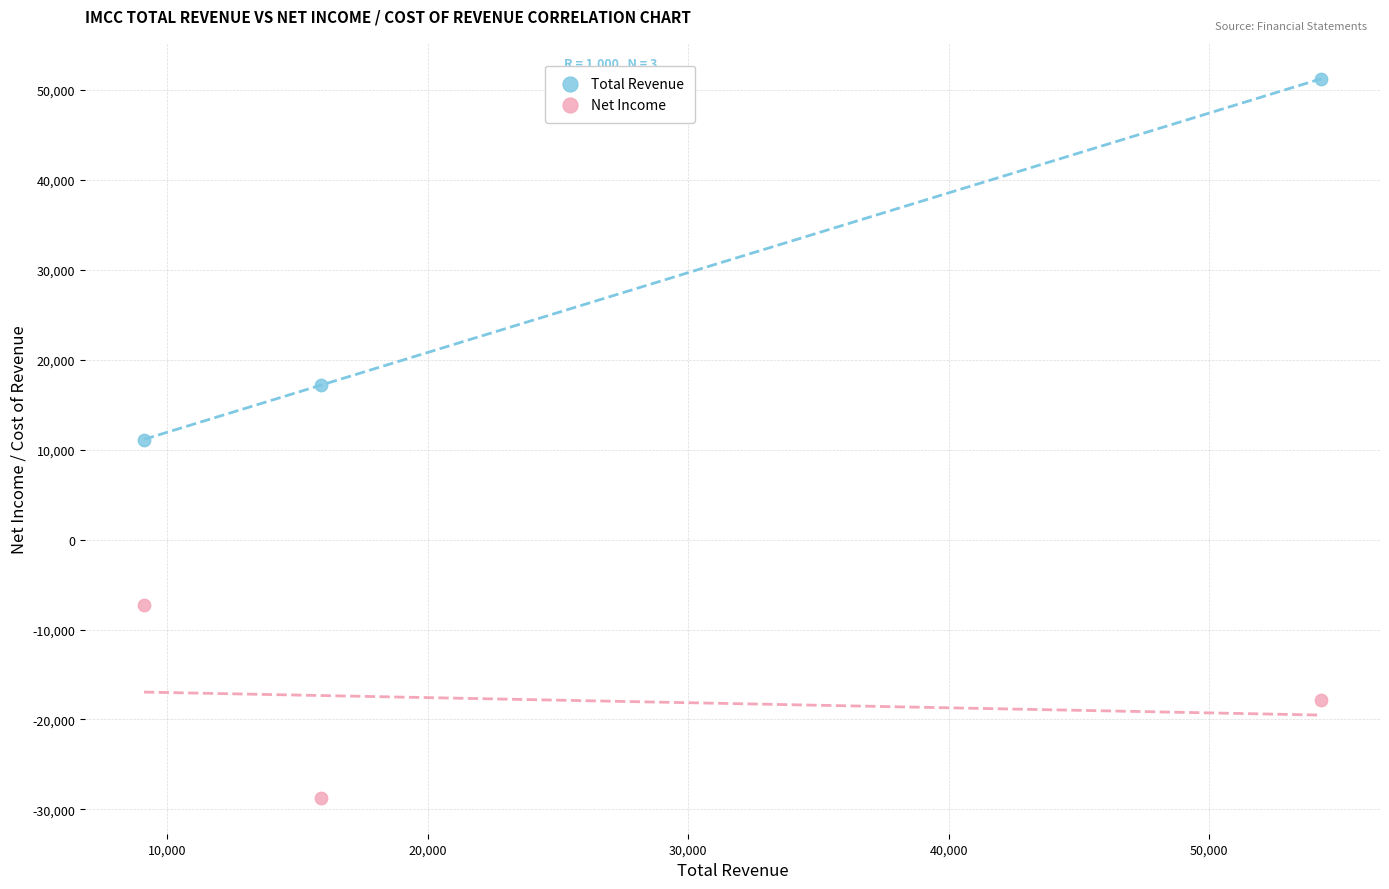

Across all data points, what is the range of X values (max minus min)?

45200